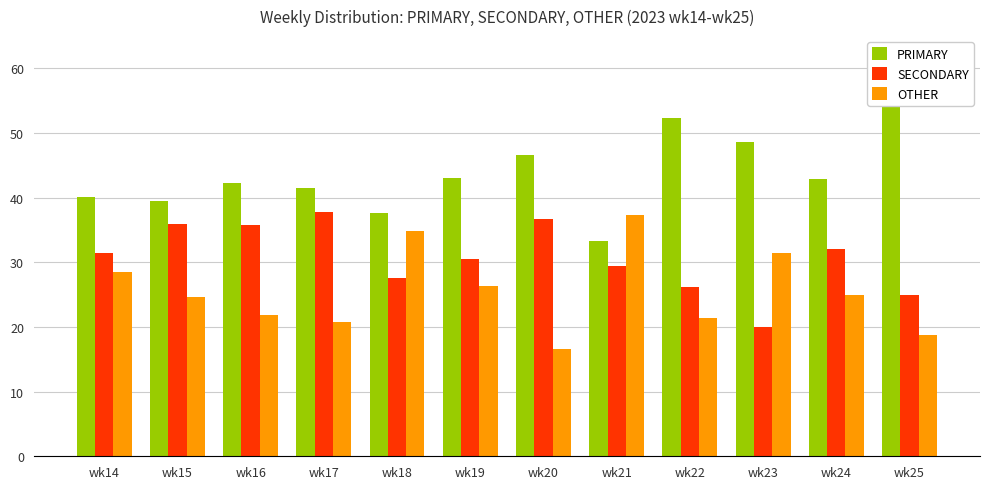

Rank the series by their average value, from highest to lowest.

PRIMARY, SECONDARY, OTHER